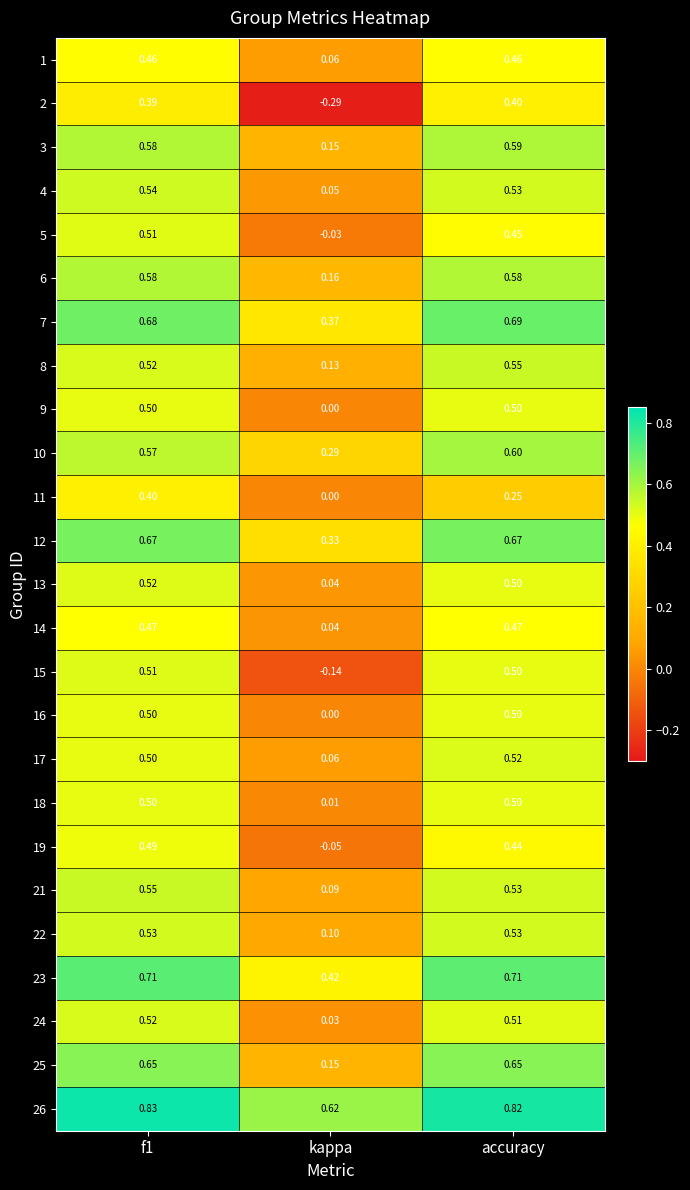

Is the value of 21 at accuracy greater than the value of 23 at kappa?

Yes